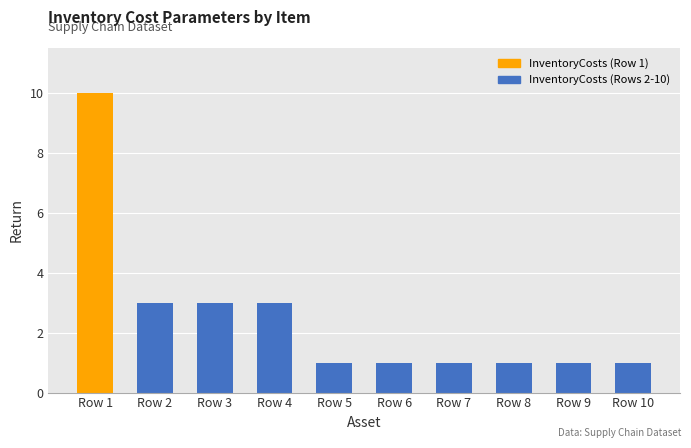

What is the value of the 2nd bar from the left?

3